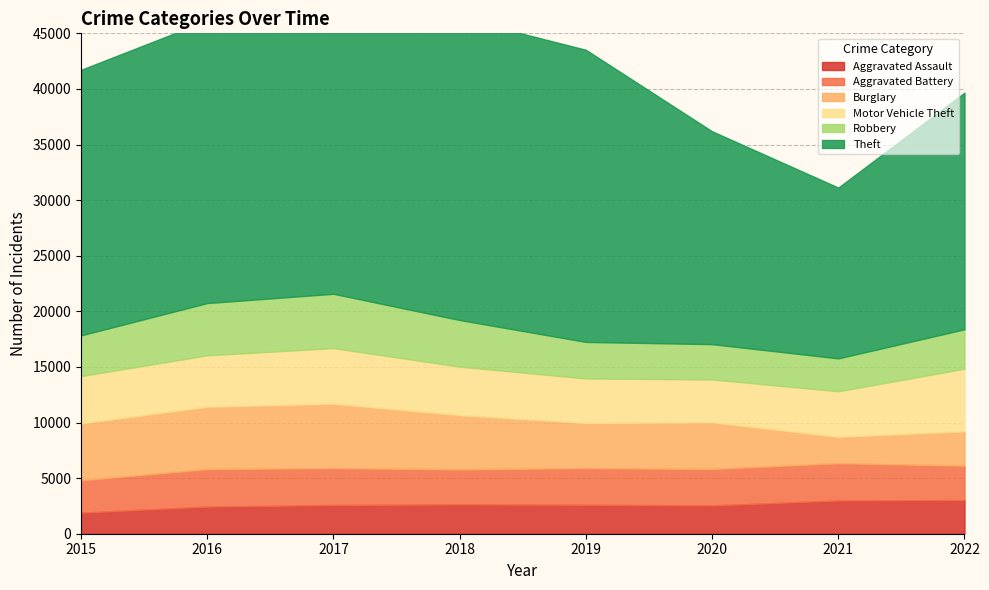

True or false: Aggravated Battery has more than 1 interior local peaks.

True